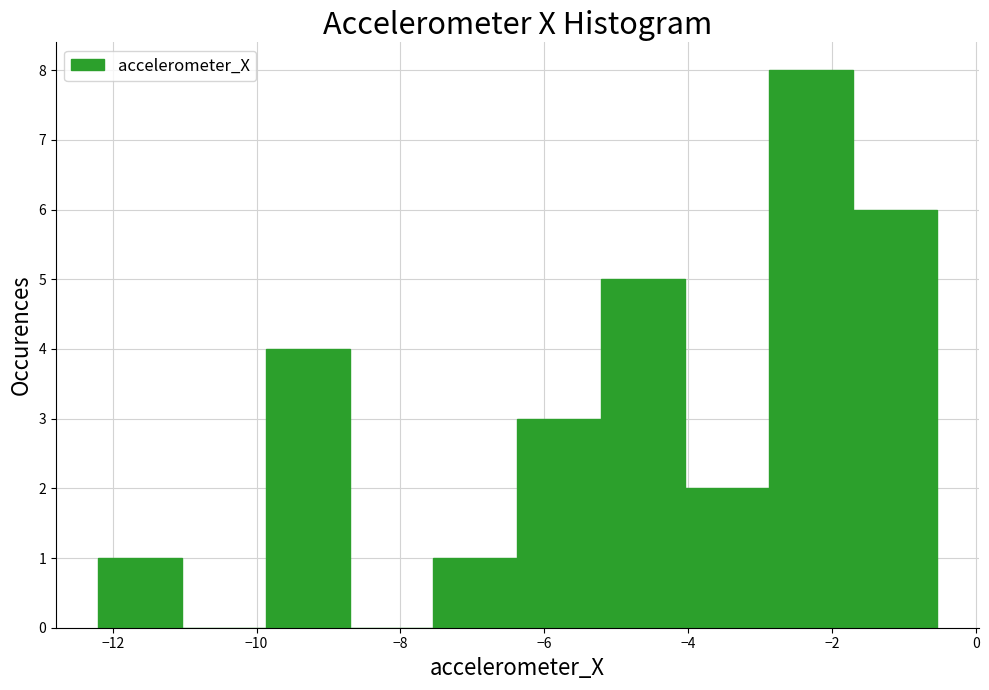

What is the height of the bar covering -2.8 to -1.8 on the x-axis? Neither the bar edges nor the heights are printed on the chart, so give them approximately, as read against the axes.

8